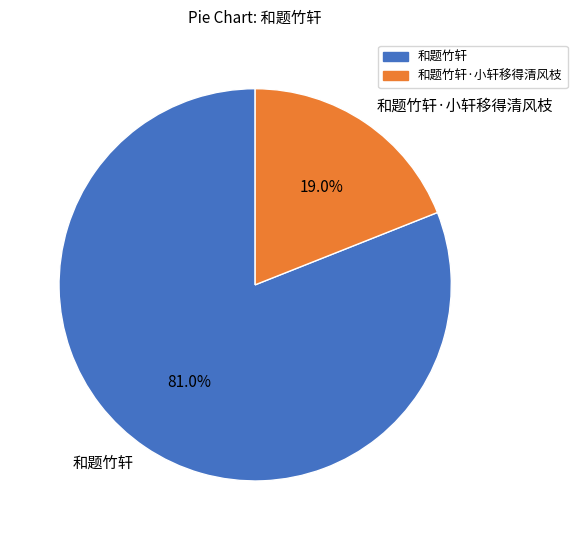

Rank the categories by value from highest to lowest.

和题竹轩, 和题竹轩·小轩移得清风枝